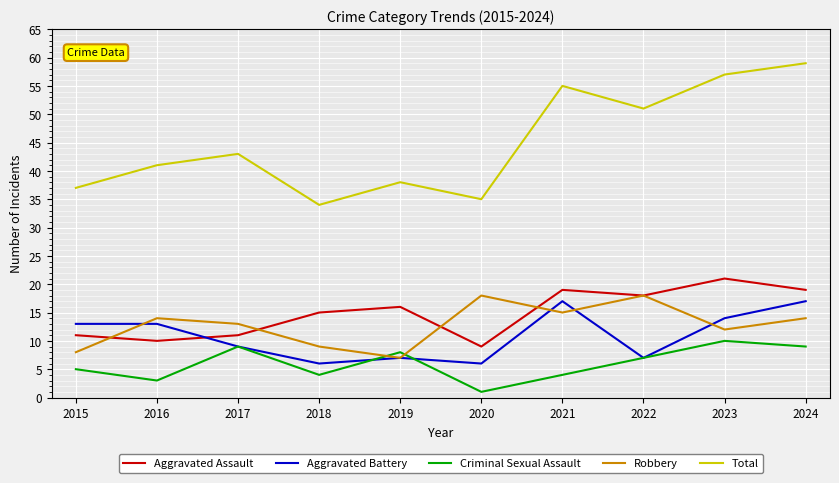

What are all the series names shown in the legend?

Aggravated Assault, Aggravated Battery, Criminal Sexual Assault, Robbery, Total